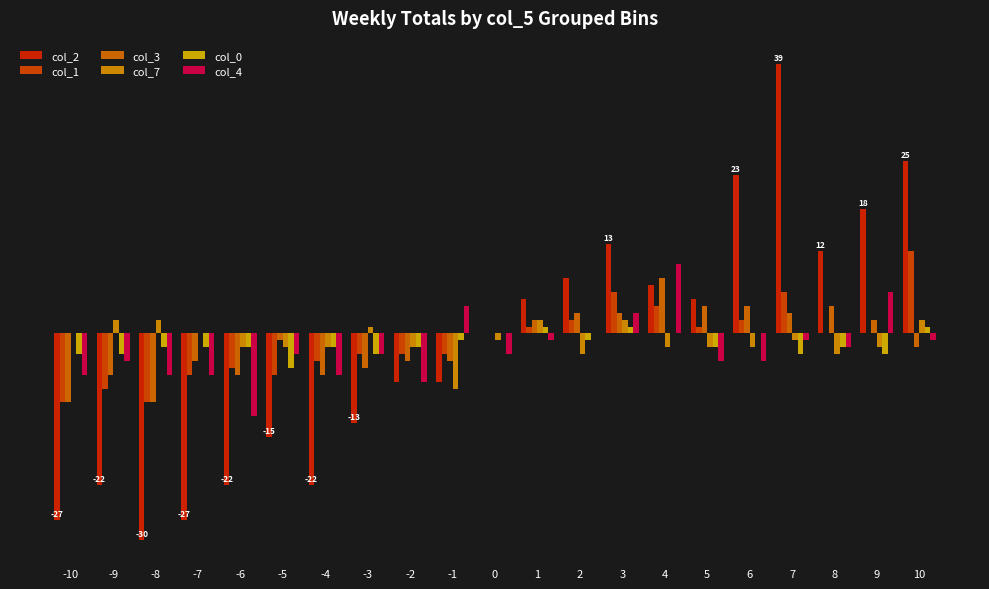

What is the value of the col_3 bar at the 6th from the left?

-1